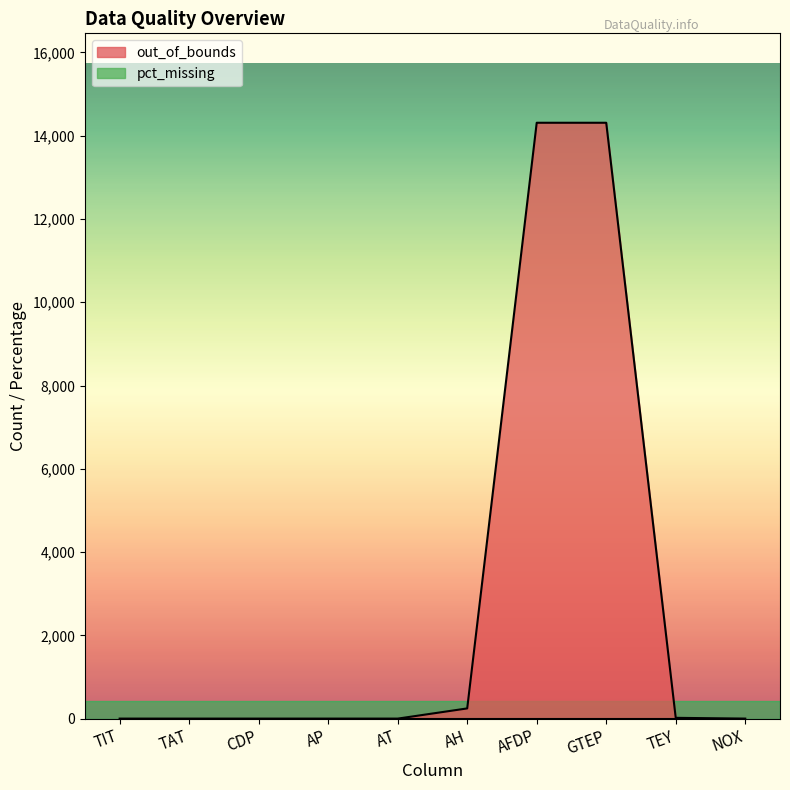

The chart shows a value of 14310 at GTEP. True or false?

True